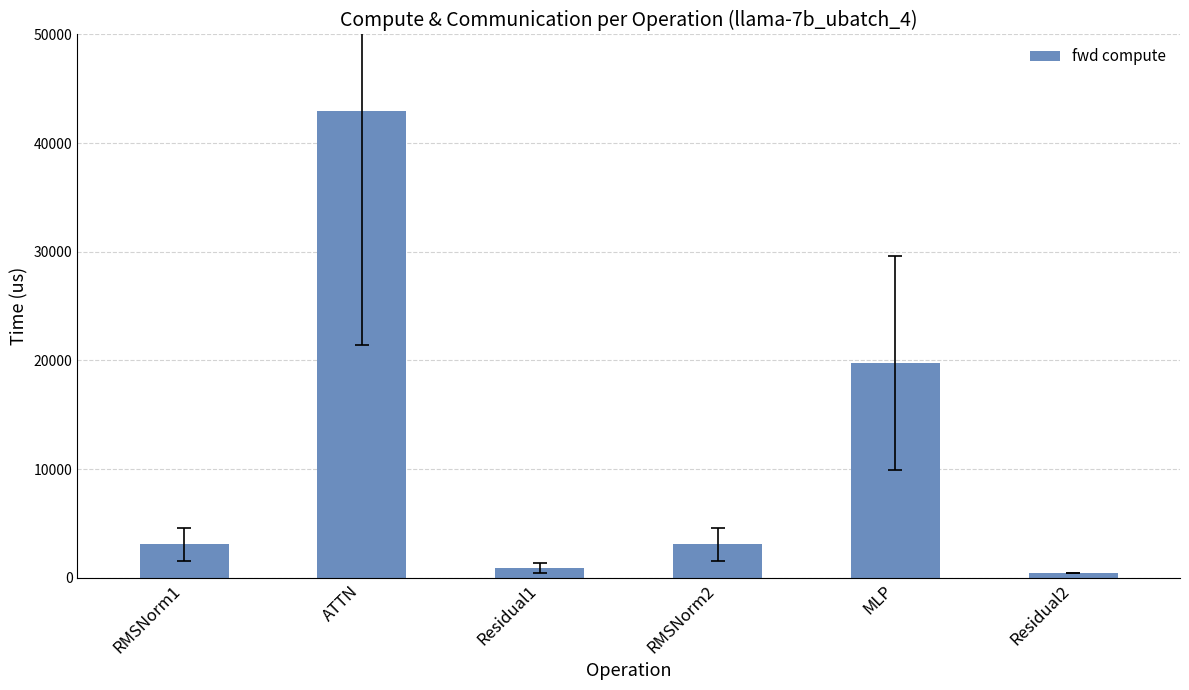

Reading right to left, extract all data points from this chart.

467.2	19747.9	3074.0	934.4	42934.3	3074.0